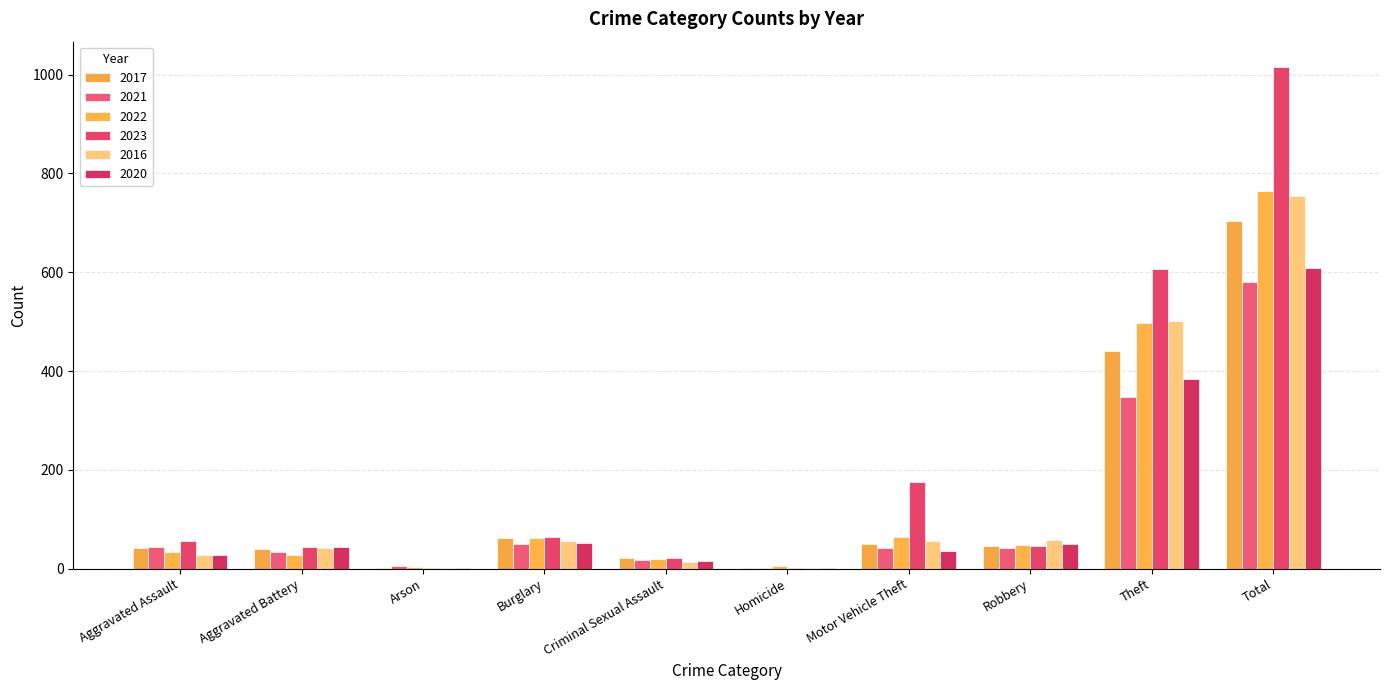

Reading left to right, transcribe all the data shown in this chart.

2017: Aggravated Assault=41	Aggravated Battery=40	Arson=1	Burglary=62	Criminal Sexual Assault=22	Homicide=2	Motor Vehicle Theft=50	Robbery=45	Theft=440	Total=703
2021: Aggravated Assault=43	Aggravated Battery=33	Arson=6	Burglary=50	Criminal Sexual Assault=17	Homicide=1	Motor Vehicle Theft=41	Robbery=42	Theft=347	Total=580
2022: Aggravated Assault=34	Aggravated Battery=28	Arson=4	Burglary=63	Criminal Sexual Assault=20	Homicide=5	Motor Vehicle Theft=64	Robbery=48	Theft=498	Total=764
2023: Aggravated Assault=55	Aggravated Battery=43	Arson=2	Burglary=65	Criminal Sexual Assault=22	Homicide=1	Motor Vehicle Theft=175	Robbery=46	Theft=607	Total=1016
2016: Aggravated Assault=27	Aggravated Battery=41	Arson=1	Burglary=55	Criminal Sexual Assault=13	Homicide=2	Motor Vehicle Theft=55	Robbery=59	Theft=502	Total=755
2020: Aggravated Assault=27	Aggravated Battery=43	Arson=2	Burglary=51	Criminal Sexual Assault=15	Homicide=2	Motor Vehicle Theft=36	Robbery=50	Theft=383	Total=609